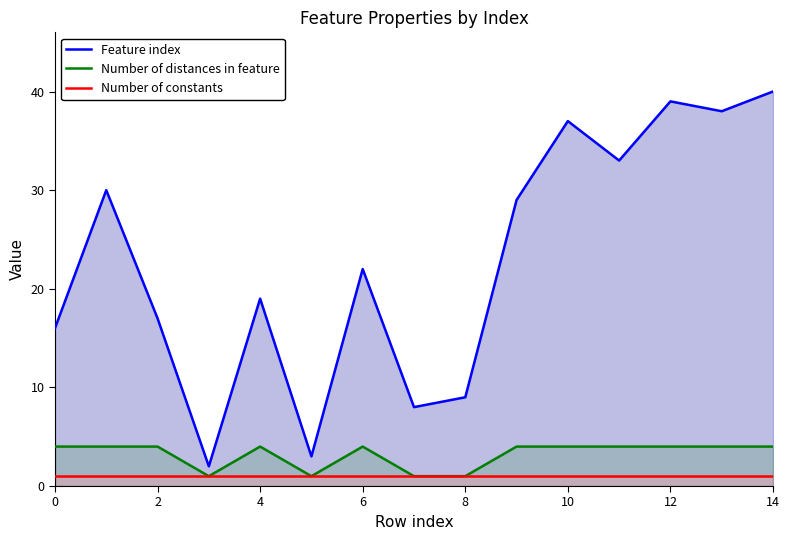

At which category is the sum across all series the highest?

14